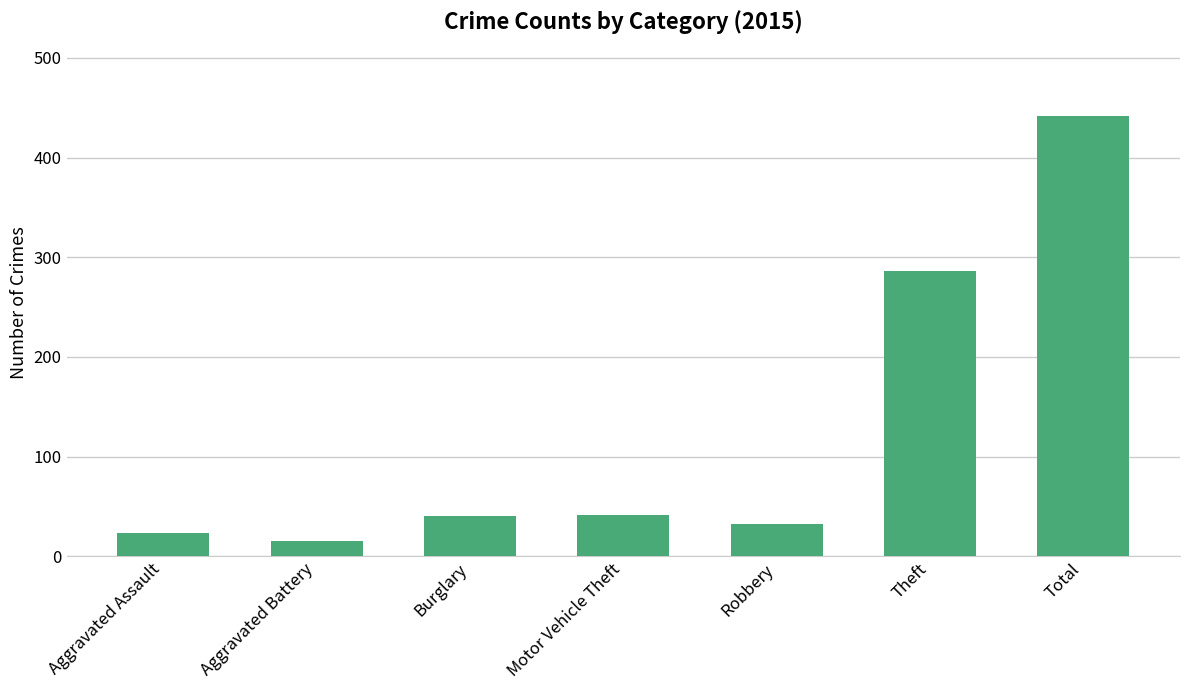

Which category has the highest value across all series?

Total